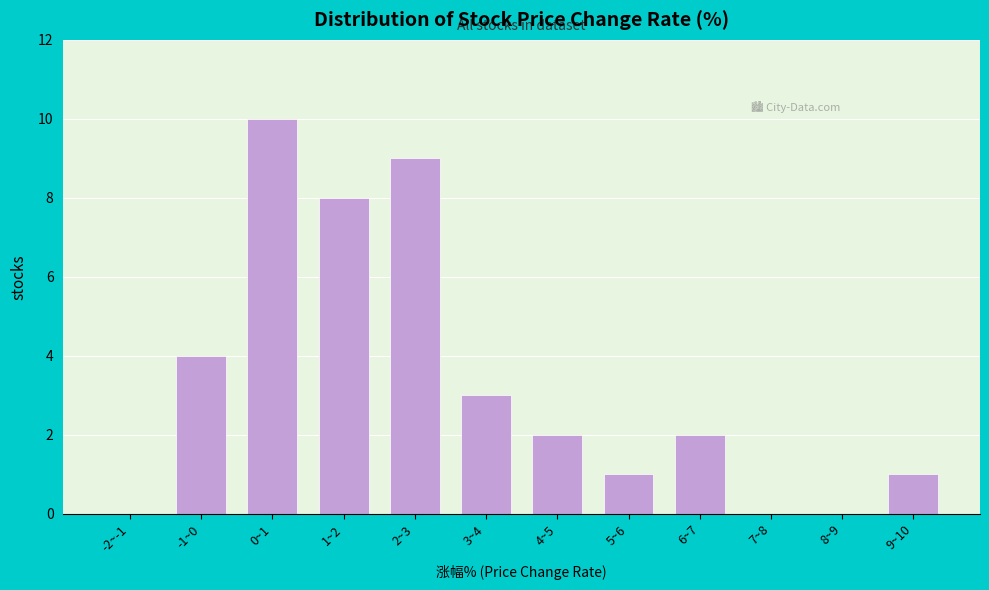

Reading right to left, transcribe all the data shown in this chart.

9~10=1	8~9=0	7~8=0	6~7=2	5~6=1	4~5=2	3~4=3	2~3=9	1~2=8	0~1=10	-1~0=4	-2~-1=0